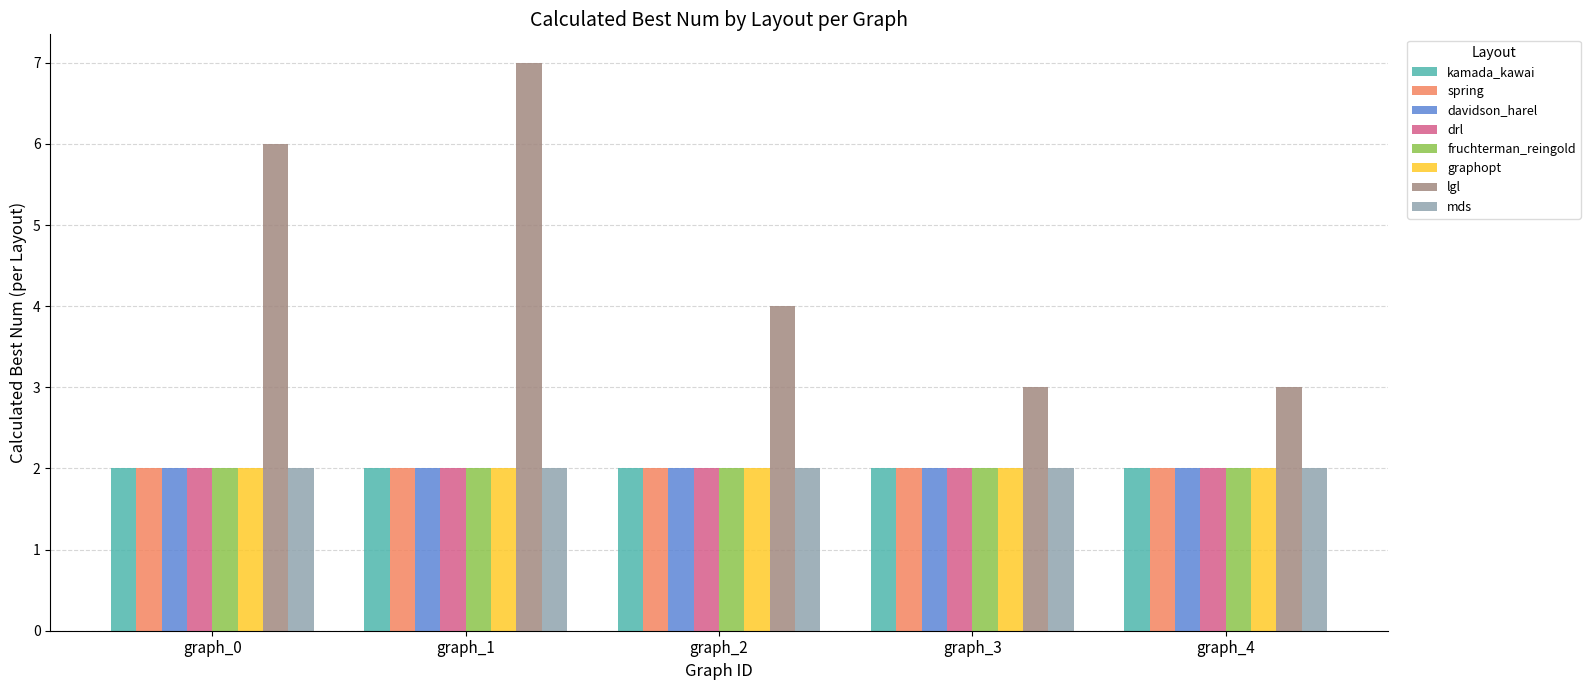

Which series changed the most between graph_0 and graph_1?

lgl